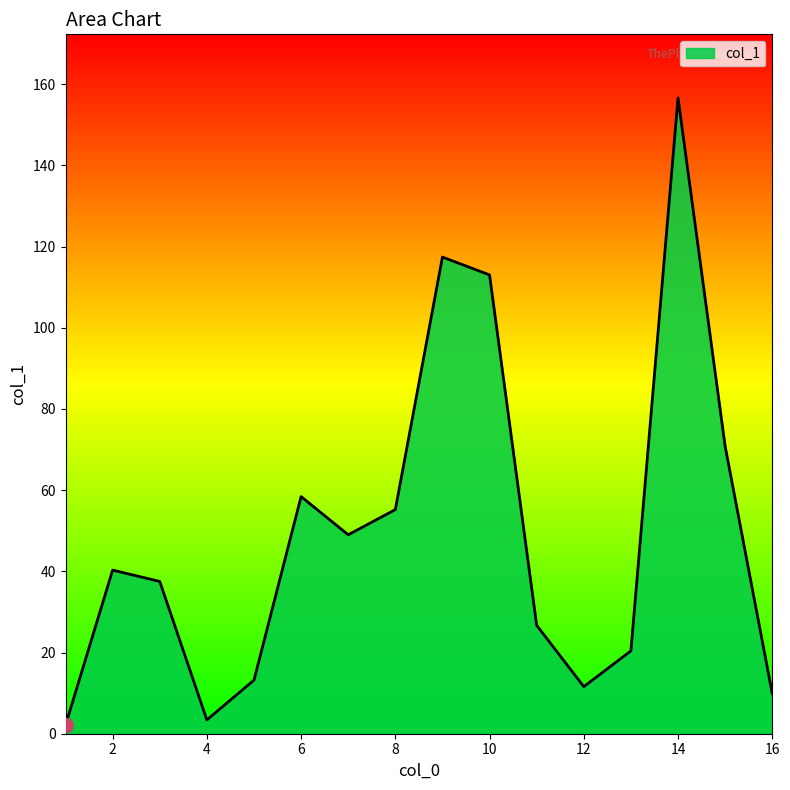

What is the maximum value shown in the chart?

156.6